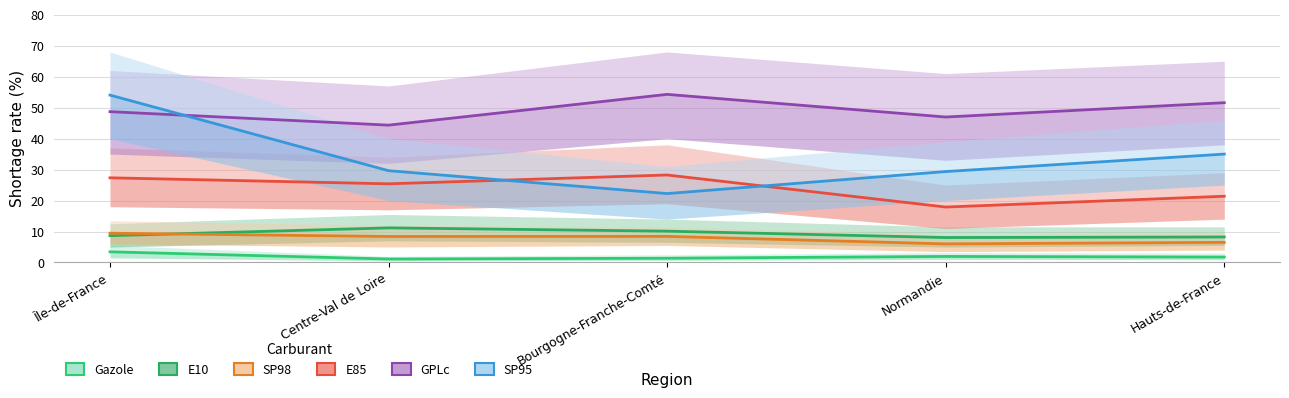

At Île-de-France, list the series in order from smallest to largest.

Gazole, E10, SP98, E85, GPLc, SP95